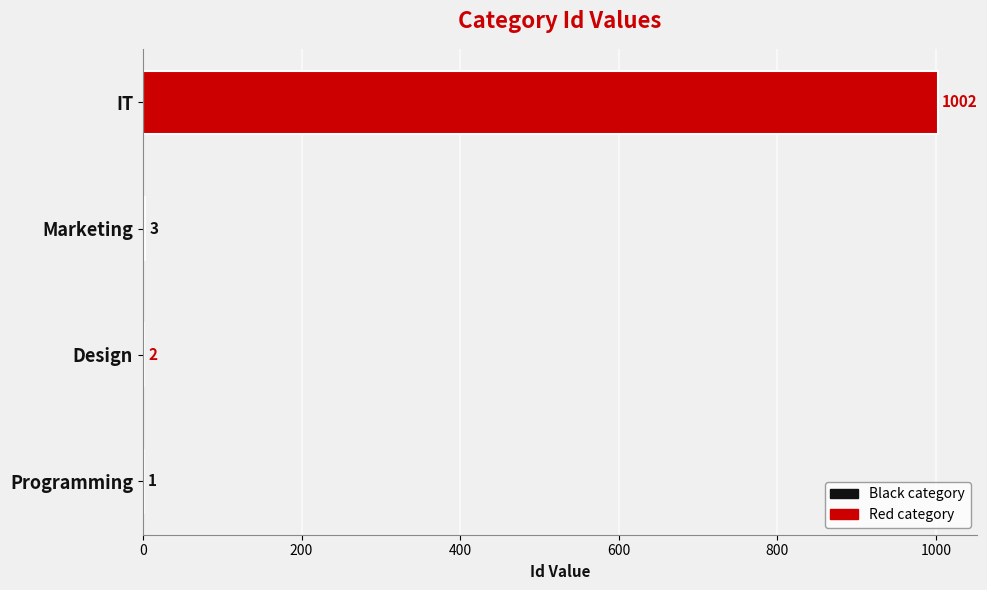

Is it true that the value at Marketing is 5?

False